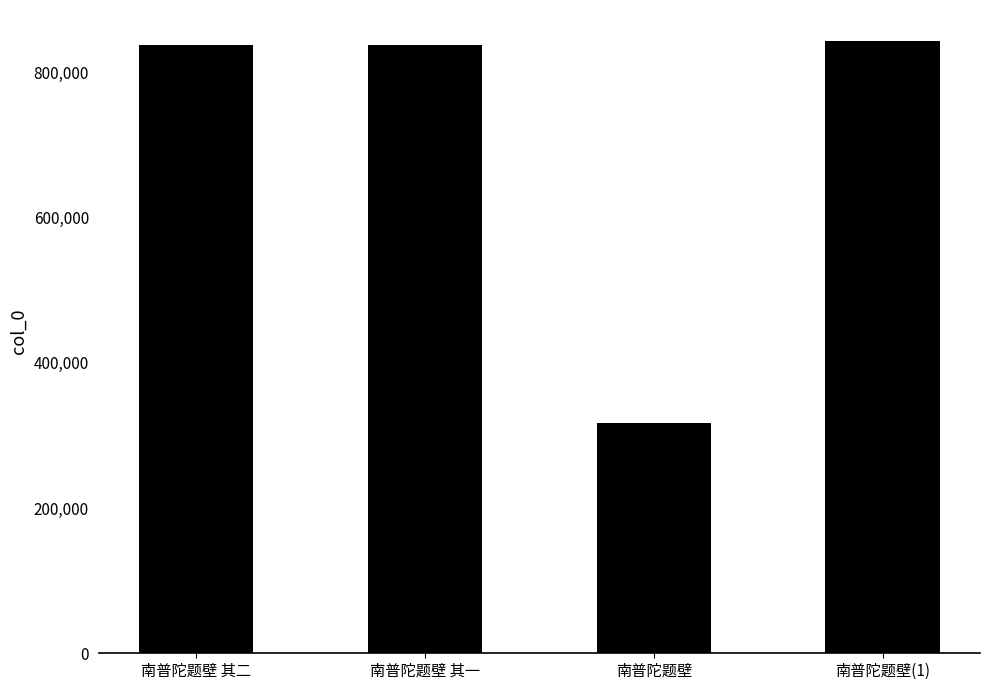

What value does the data have at 南普陀题壁 其一, to the nearest 10?

837920